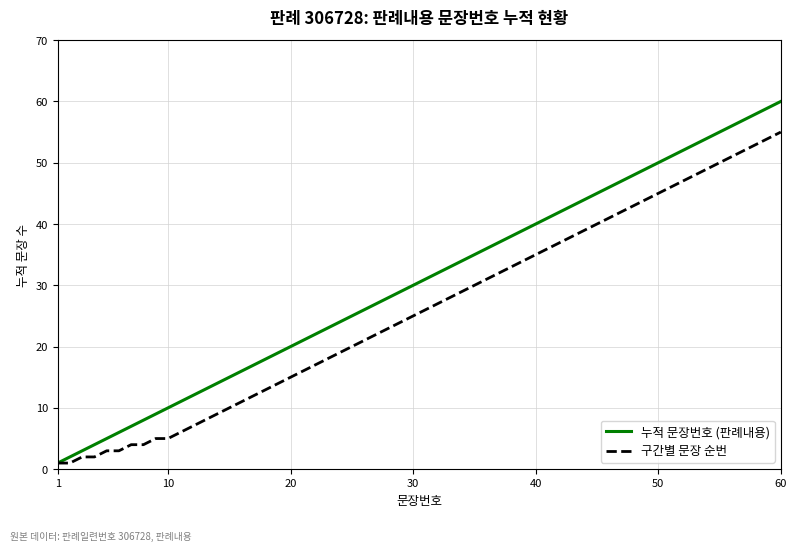

What is the greatest value displayed?

60